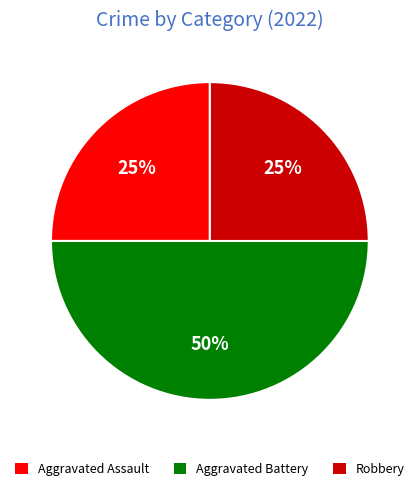

Combined, do Aggravated Battery and Robbery account for over 50%?

Yes